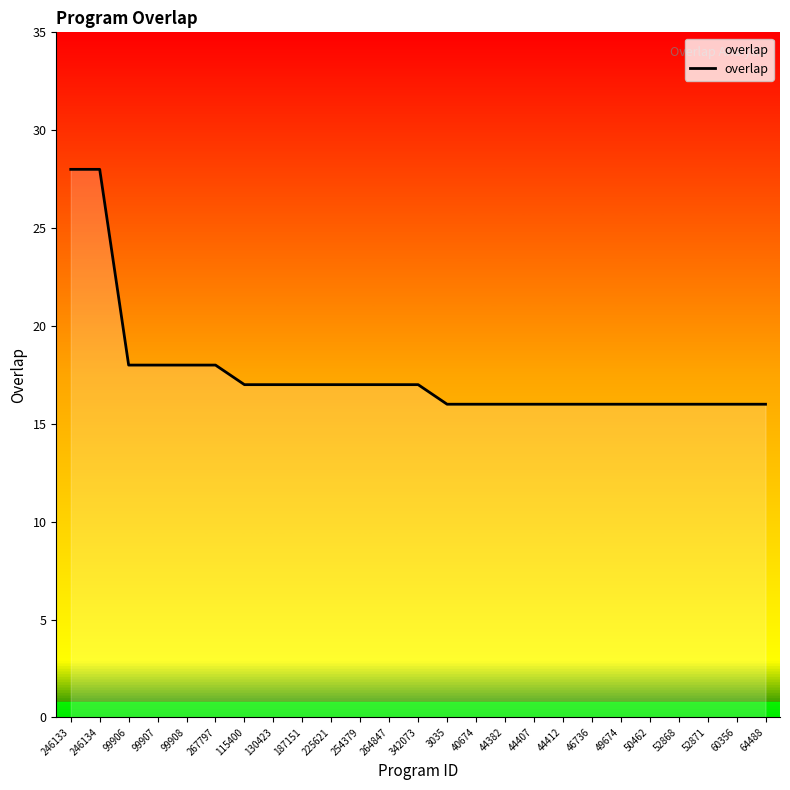

Reading left to right, what are all the values shown in this chart?

28	28	18	18	18	18	17	17	17	17	17	17	17	16	16	16	16	16	16	16	16	16	16	16	16